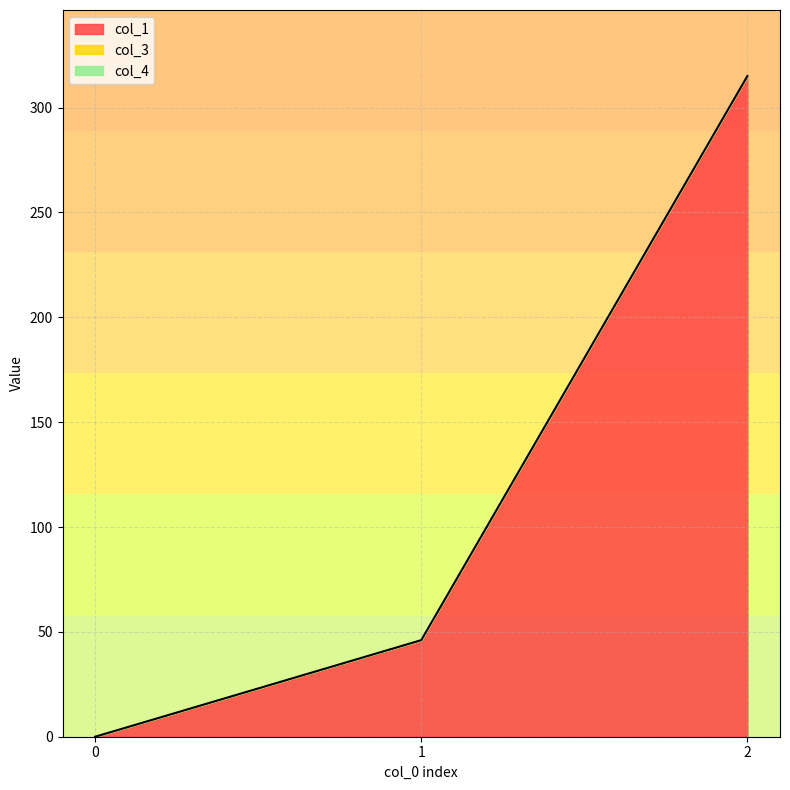

How many values in col_1 are above zero?

2